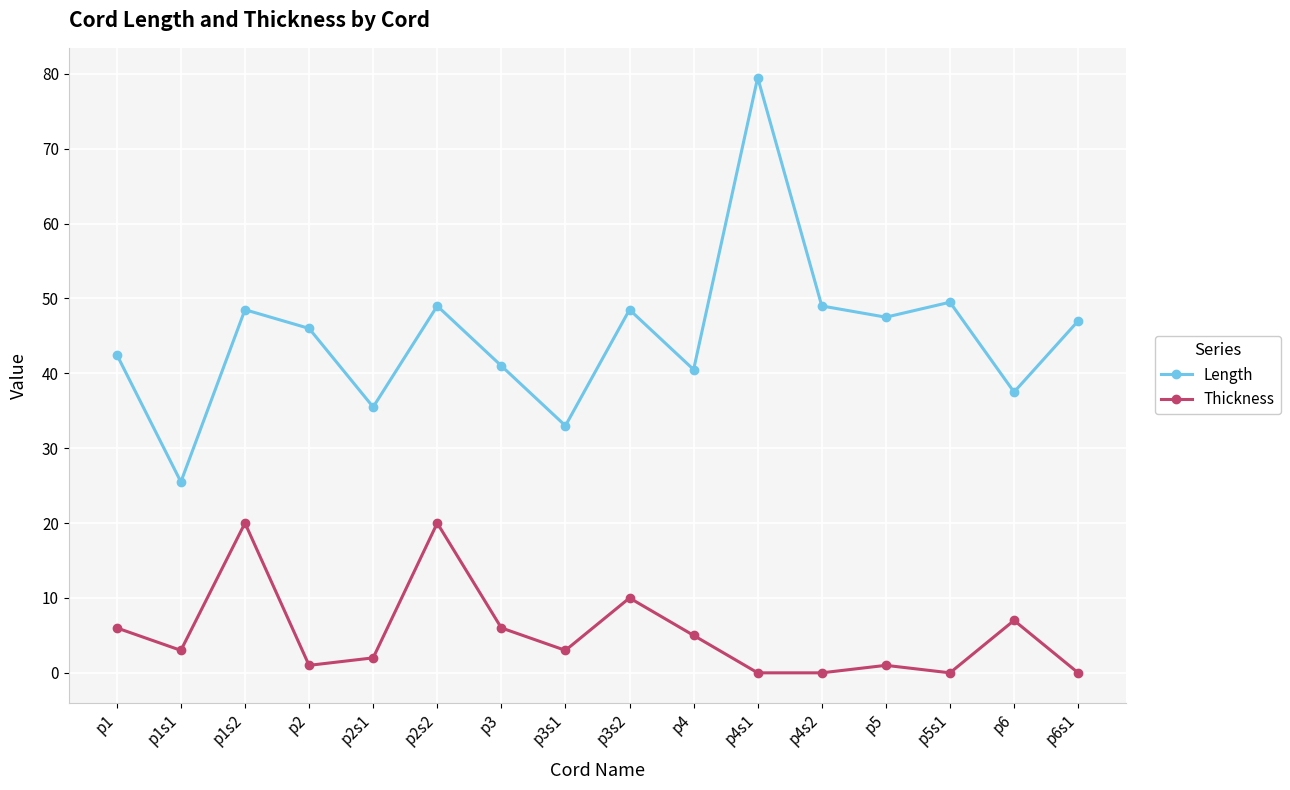

The Length series shows 22.3 at p3. True or false?

False